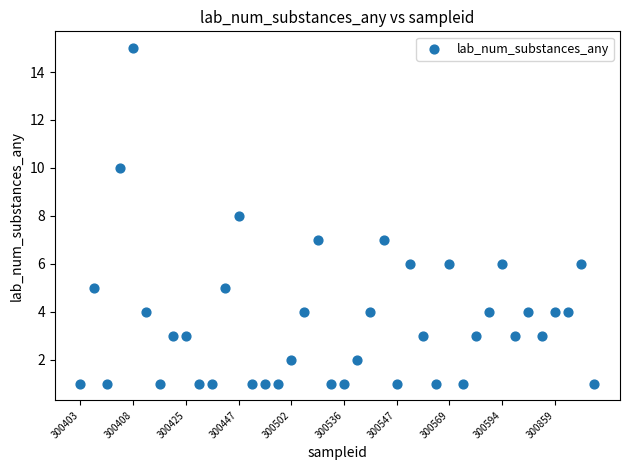

What is the range of Y values (max minus min)?

14